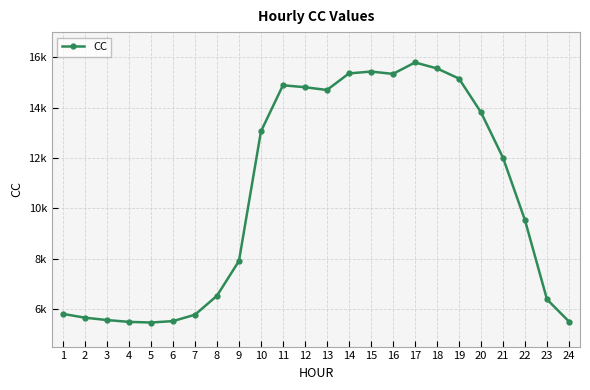

Reading right to left, list all the values displayed in this chart.

5495.0	6375.8	9523.1	12007.8	13812.9	15152.5	15557.5	15792.8	15338.9	15432.2	15357.6	14699.3	14810.0	14886.8	13052.0	7901.6	6519.4	5765.5	5512.4	5456.9	5482.0	5554.8	5649.1	5799.8